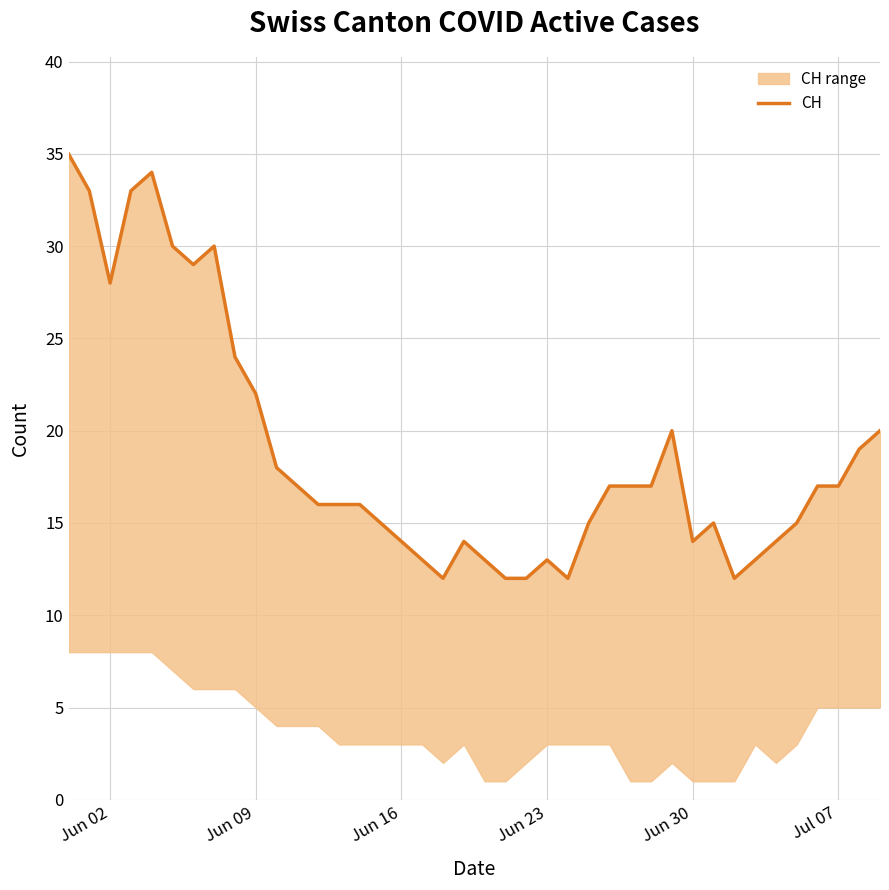

What is the difference between the maximum and minimum values?

23